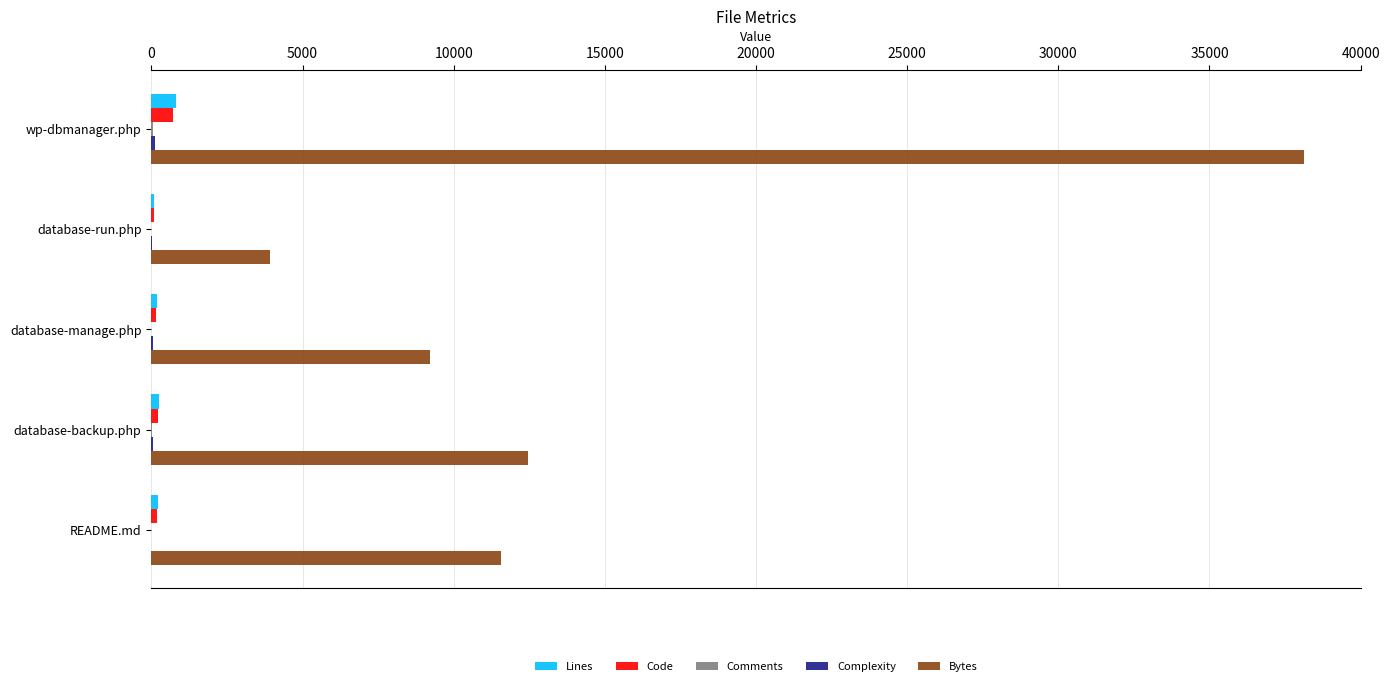

At which category is the sum across all series the highest?

wp-dbmanager.php